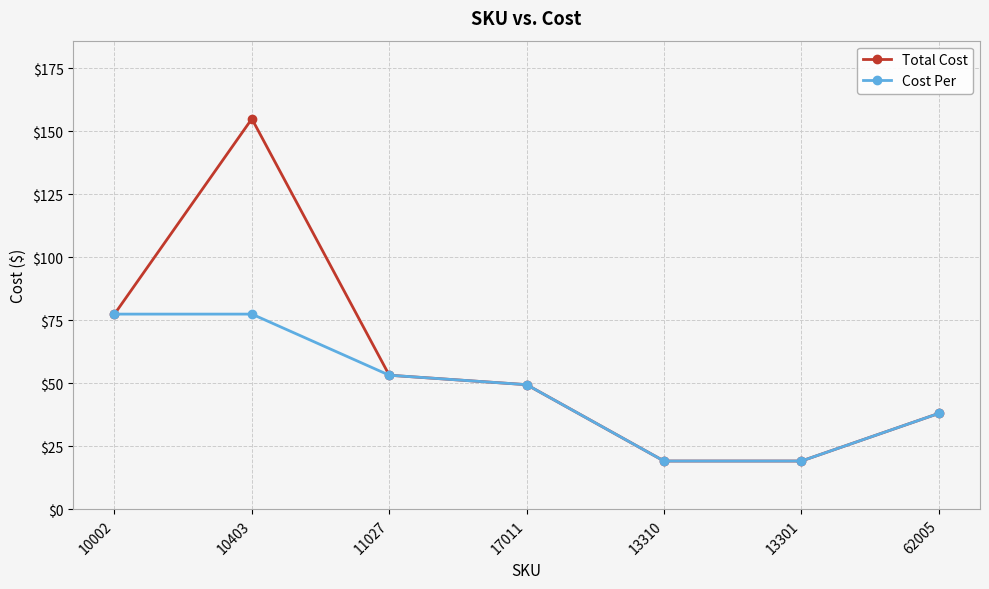

List the series in order of their peak value, highest first.

Total Cost, Cost Per